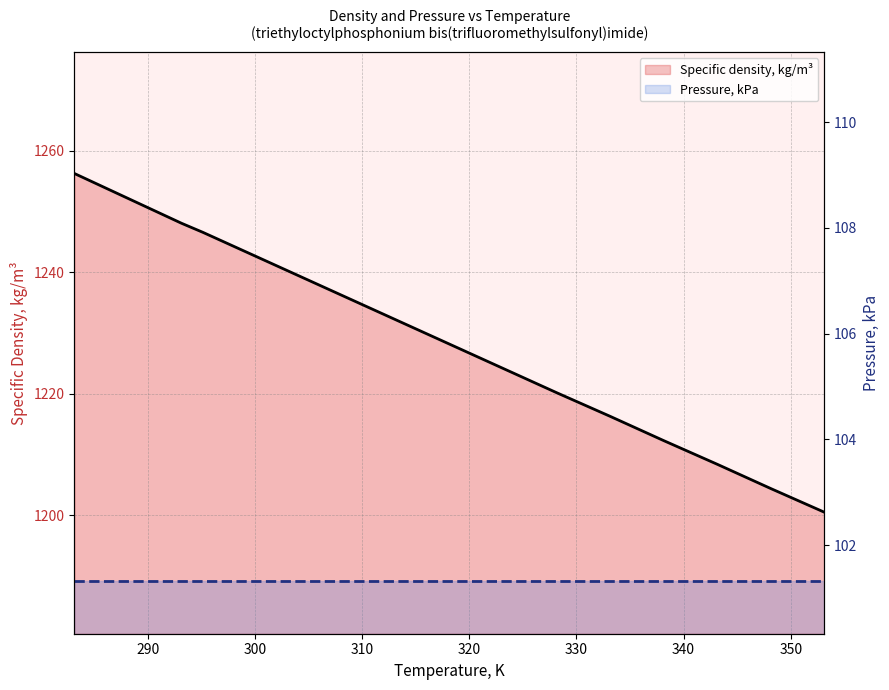

What is the lowest value of the Pressure, kPa series?

101.3